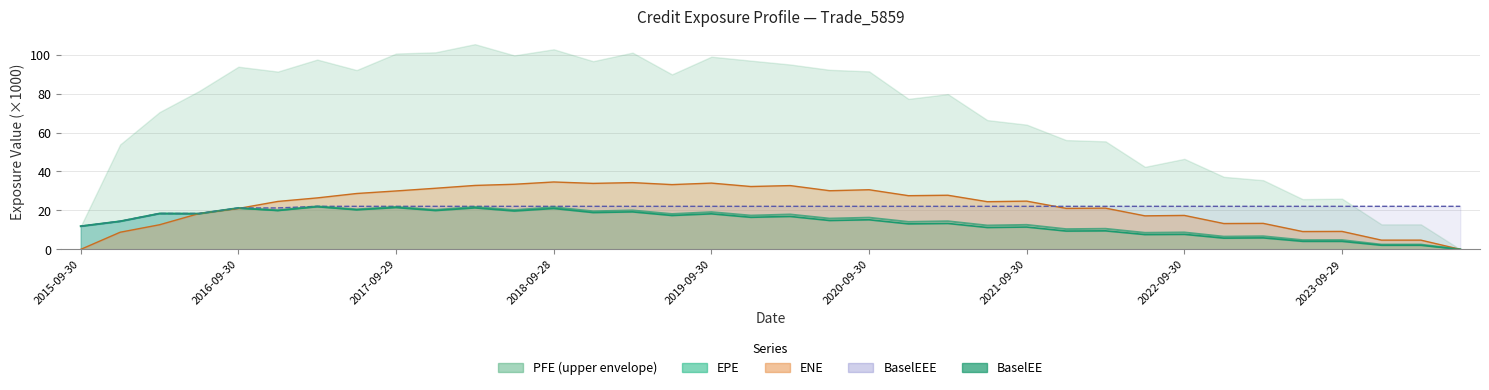

How many data points does each series have?

36